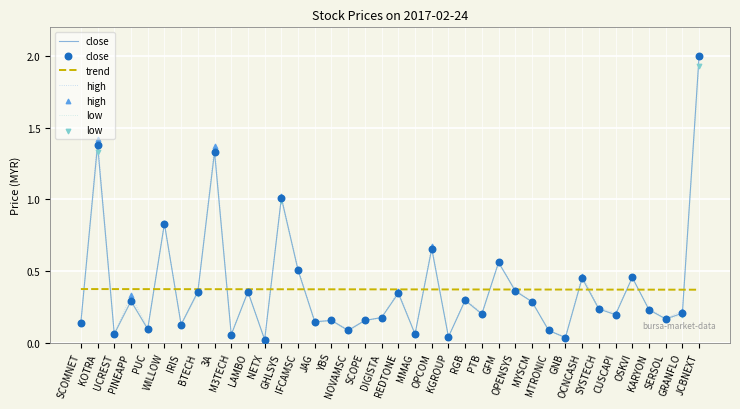

What is the maximum value for high?

2.0